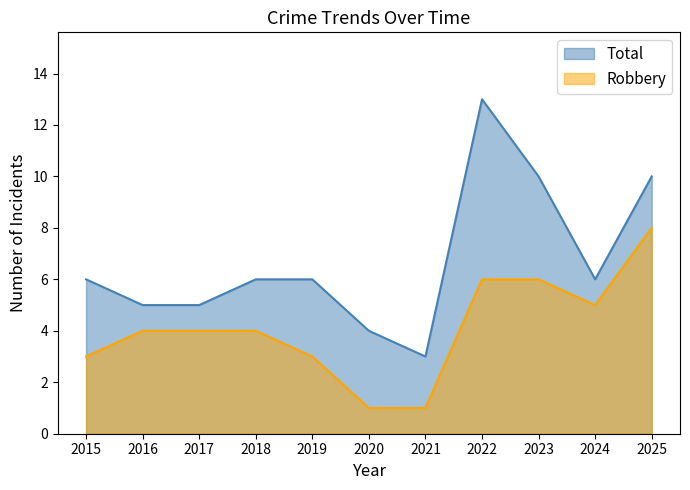

Reading left to right, transcribe all the data shown in this chart.

Total: 6	5	5	6	6	4	3	13	10	6	10
Robbery: 3	4	4	4	3	1	1	6	6	5	8